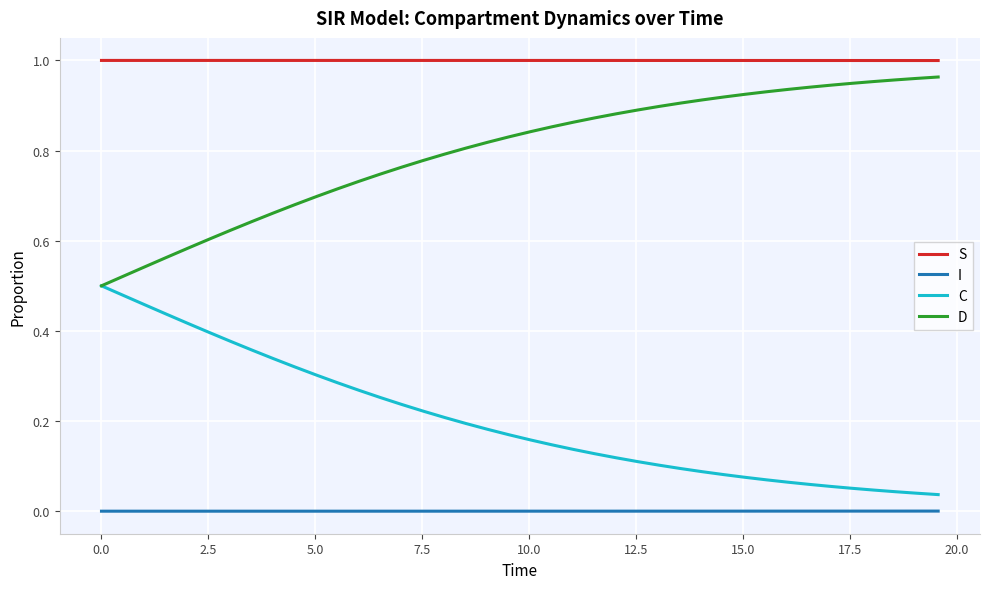

True or false: I and S cross at least once.

False